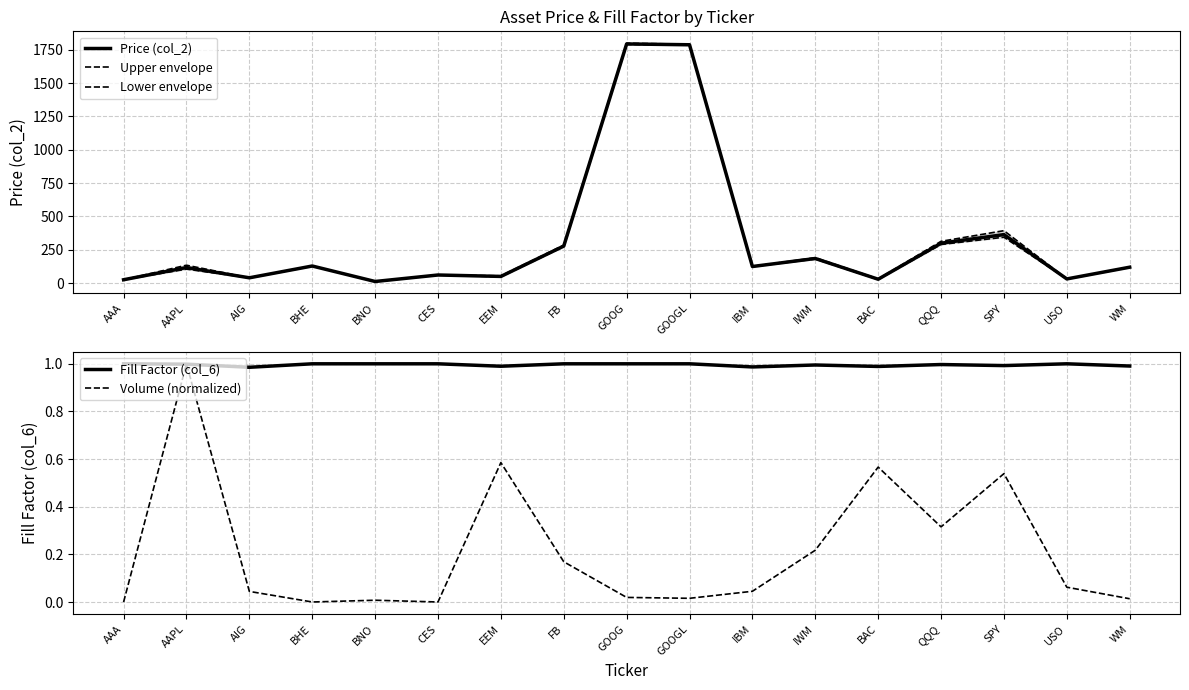

True or false: Volume (normalized) and Price (col_2) cross at least once.

False